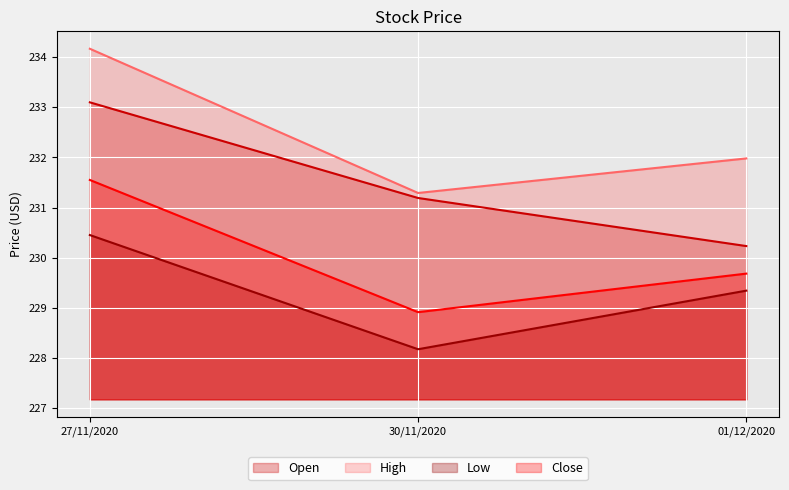

Count the number of data series in this chart.

4